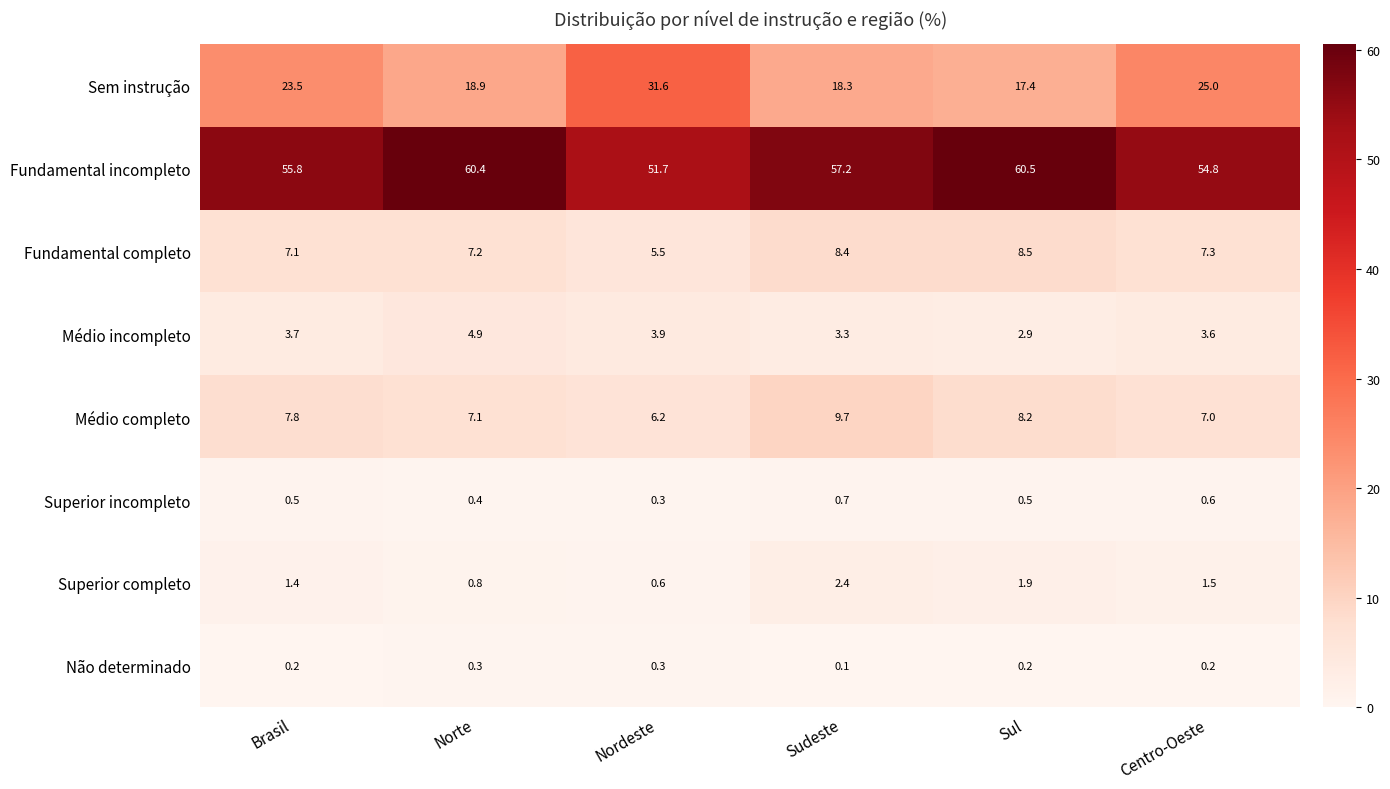

Read the Superior completo value at Brasil.

1.4